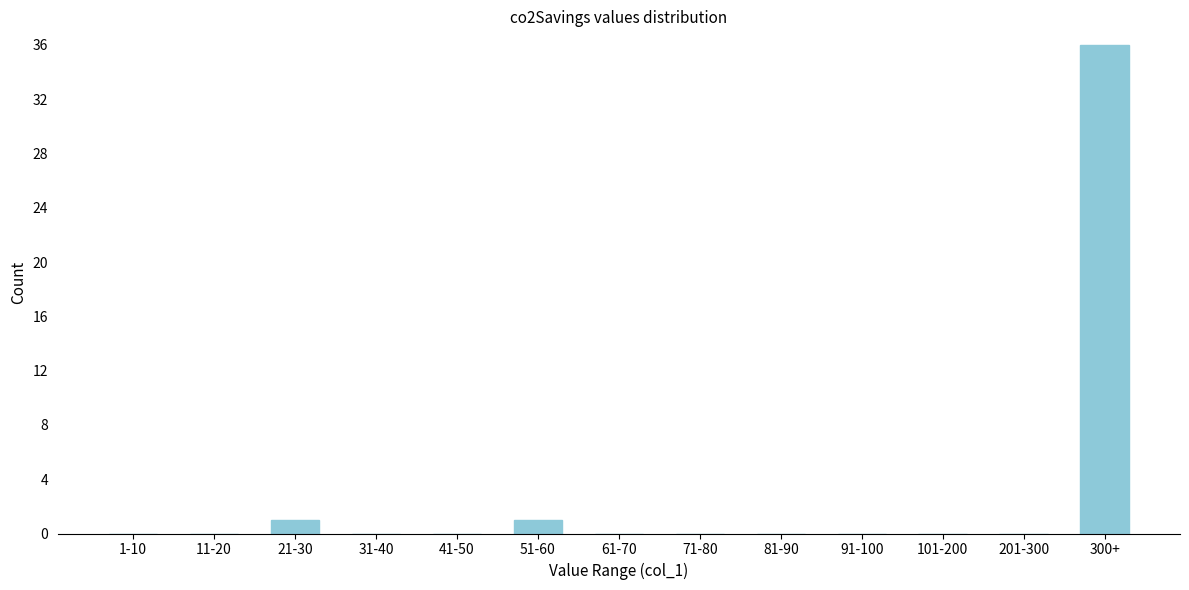

Reading left to right, list all the values displayed in this chart.

1-10=0	11-20=0	21-30=1	31-40=0	41-50=0	51-60=1	61-70=0	71-80=0	81-90=0	91-100=0	101-200=0	201-300=0	300+=36